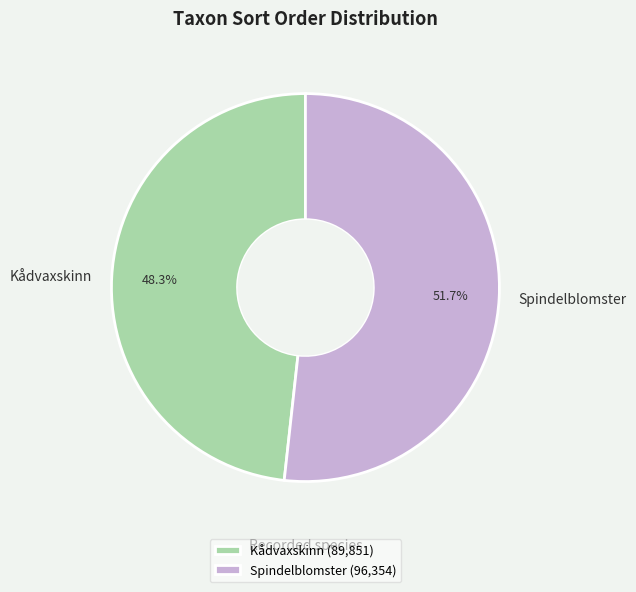

What is the smallest slice in the pie chart?

Kådvaxskinn